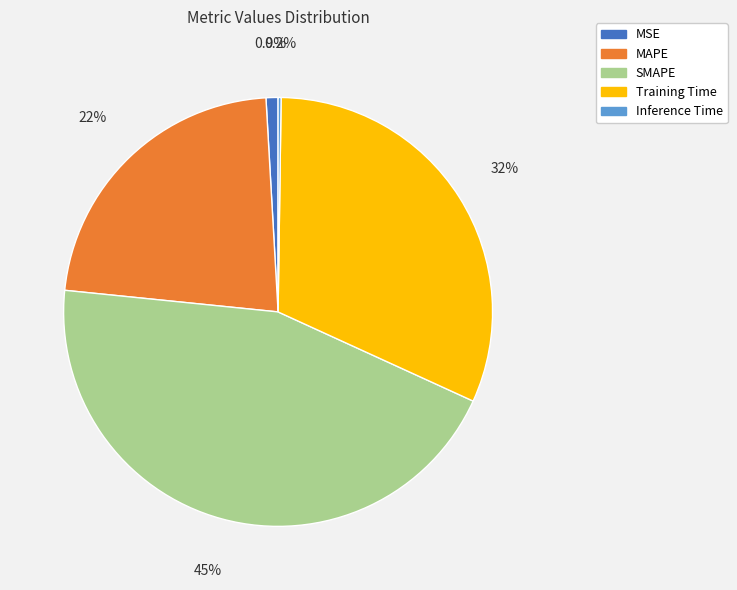

Does MAPE account for over 50% of the chart?

No